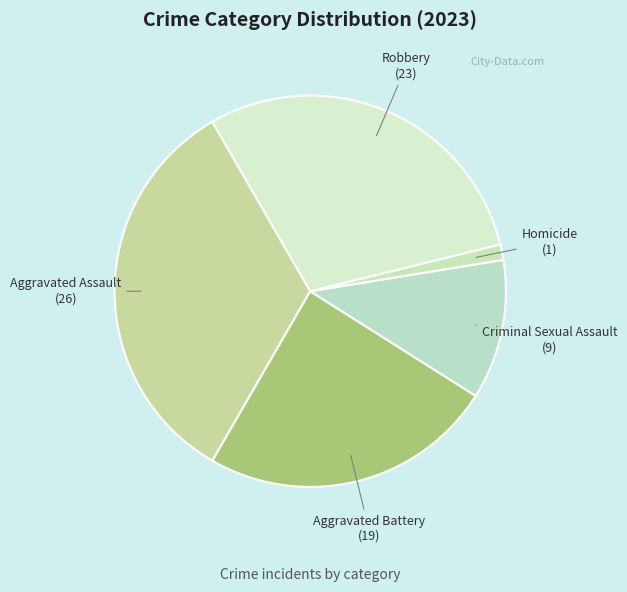

How many slices are in this pie chart?

5